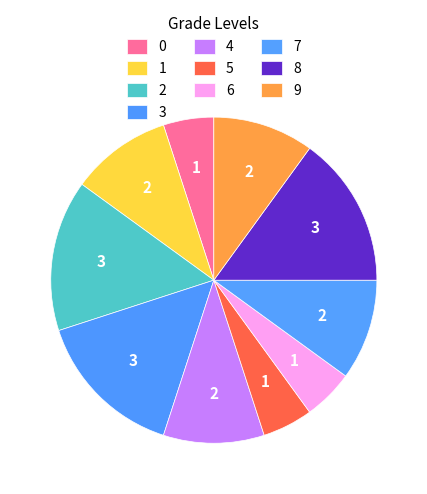

To the nearest percent, what portion does 3 represent?

15%